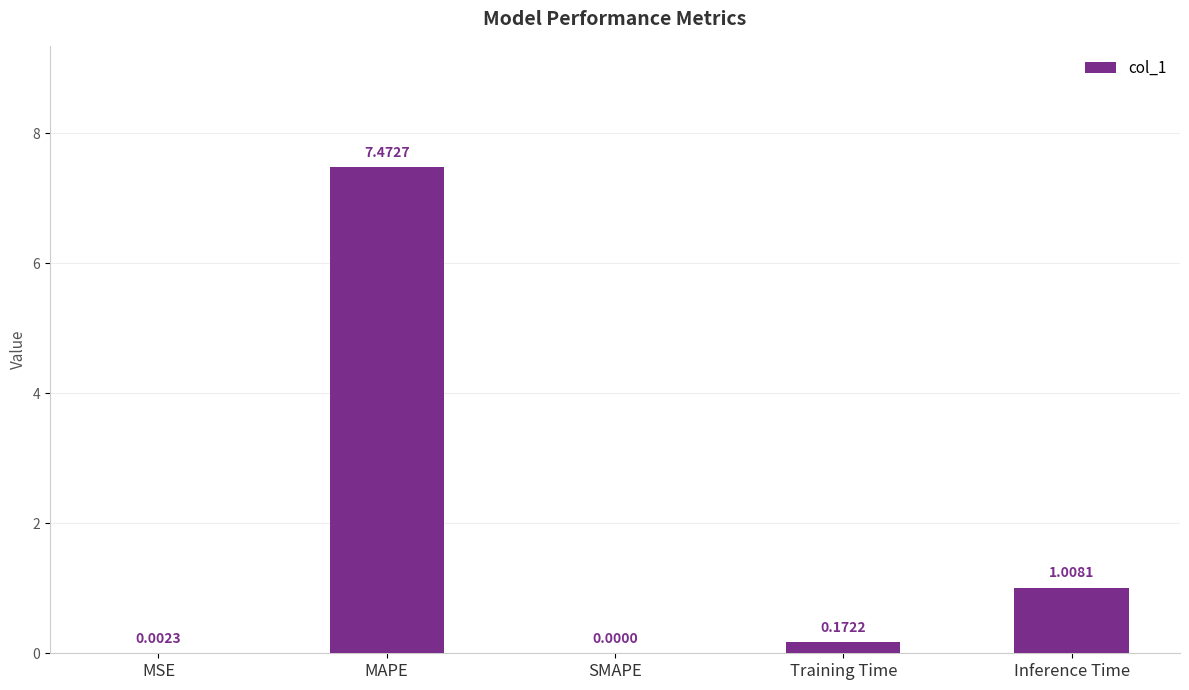

Is it true that the value at Inference Time is 0.4?

False